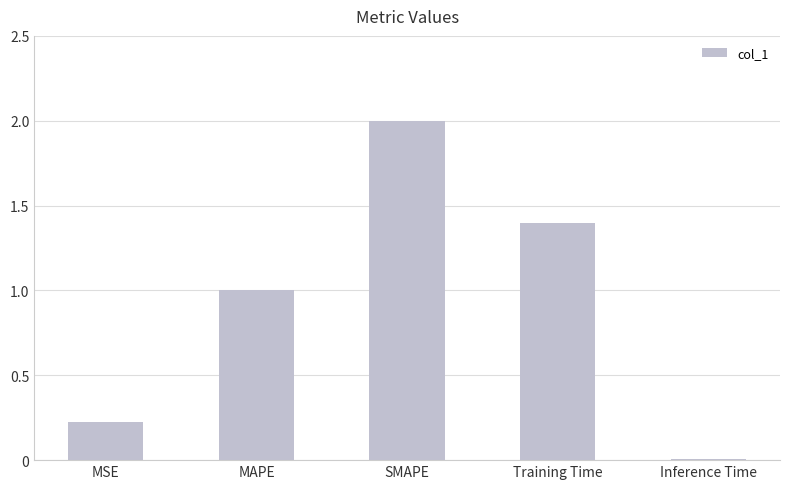

The value at MAPE is 1.0. True or false?

True